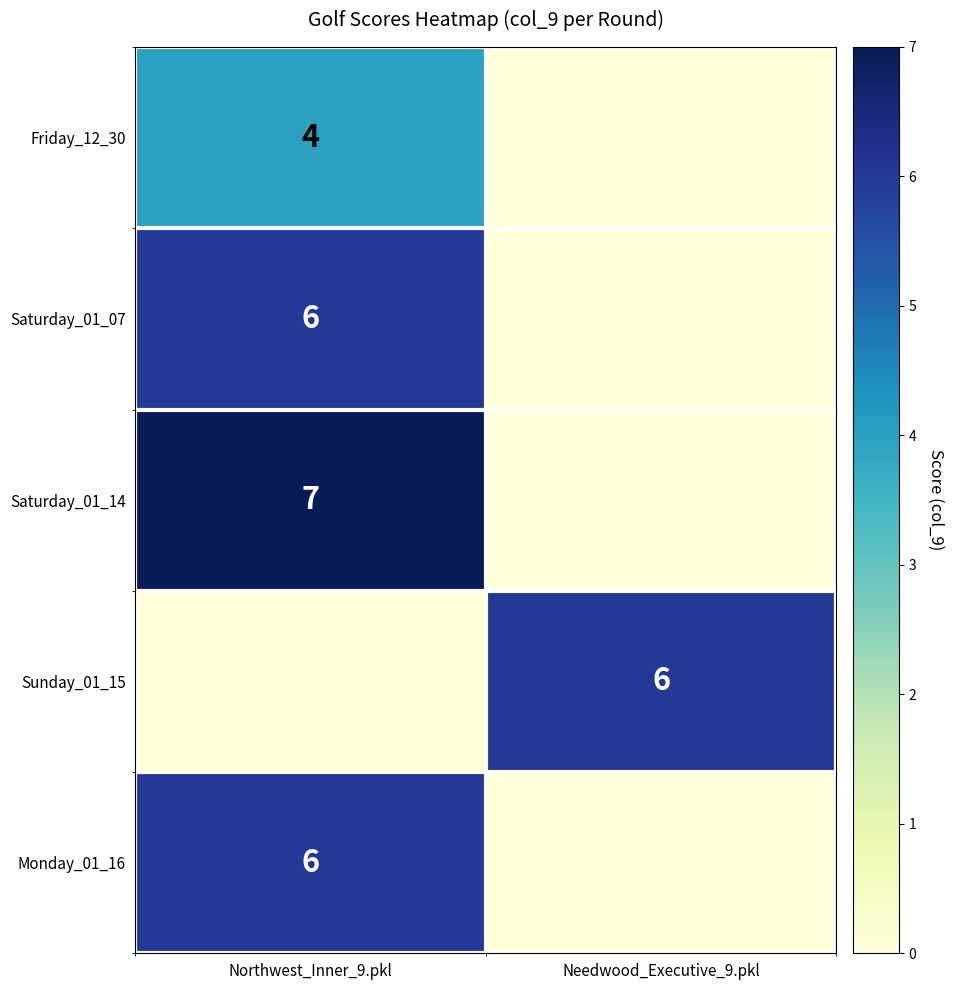

The Saturday_01_07 series shows 4 at Northwest_Inner_9.pkl. True or false?

False